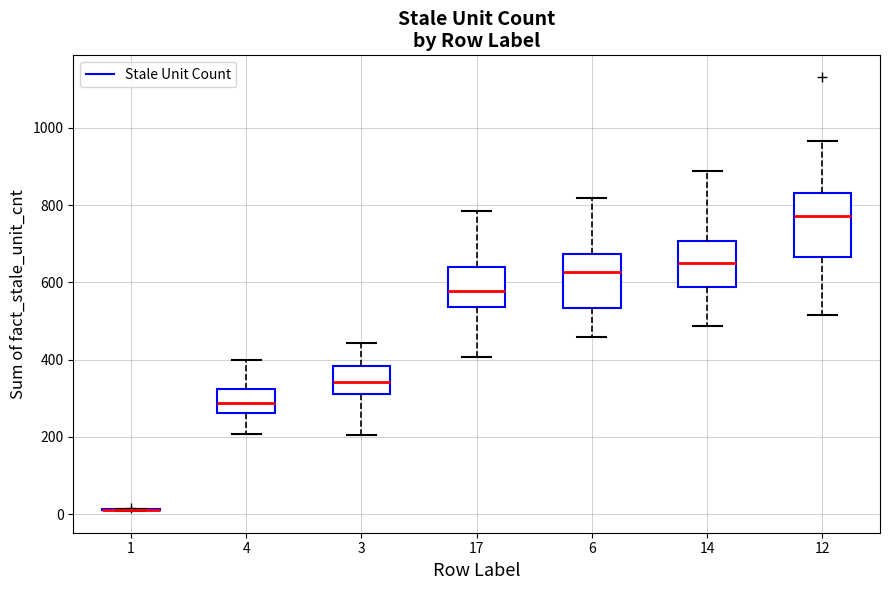

Which box is the tallest, from its lower edge to its upper edge?

12